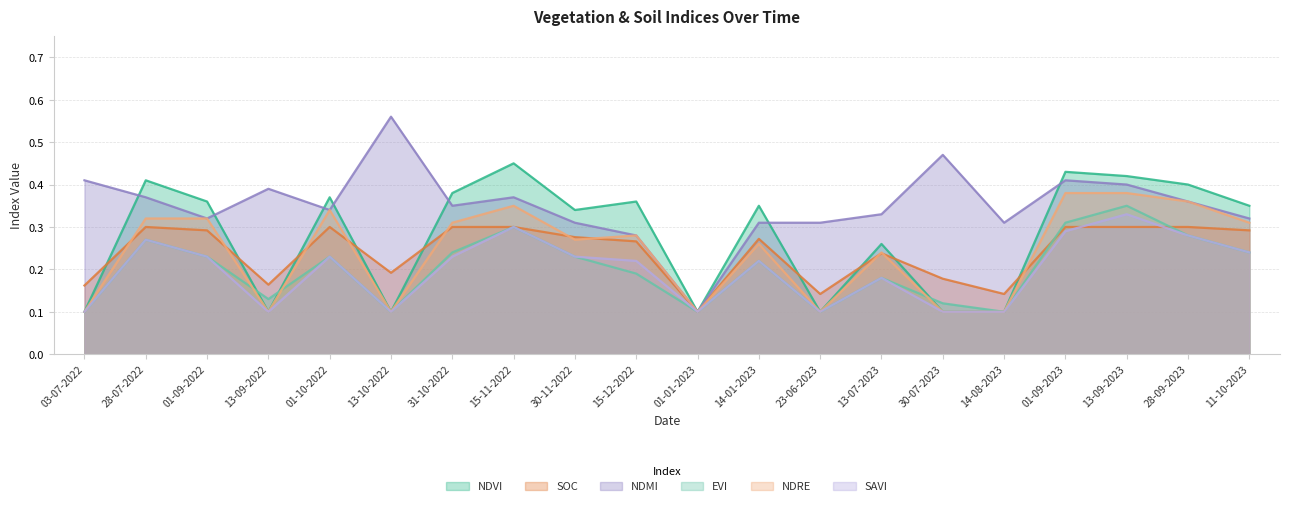

Reading left to right, list all the values displayed in this chart.

ndvi: 03-07-2022=0.1	28-07-2022=0.4	01-09-2022=0.4	13-09-2022=0.1	01-10-2022=0.4	13-10-2022=0.1	31-10-2022=0.4	15-11-2022=0.5	30-11-2022=0.3	15-12-2022=0.4	01-01-2023=0.1	14-01-2023=0.3	23-06-2023=0.1	13-07-2023=0.3	30-07-2023=0.1	14-08-2023=0.1	01-09-2023=0.4	13-09-2023=0.4	28-09-2023=0.4	11-10-2023=0.3
soc: 03-07-2022=0.2	28-07-2022=0.3	01-09-2022=0.3	13-09-2022=0.2	01-10-2022=0.3	13-10-2022=0.2	31-10-2022=0.3	15-11-2022=0.3	30-11-2022=0.3	15-12-2022=0.3	01-01-2023=0.1	14-01-2023=0.3	23-06-2023=0.1	13-07-2023=0.2	30-07-2023=0.2	14-08-2023=0.1	01-09-2023=0.3	13-09-2023=0.3	28-09-2023=0.3	11-10-2023=0.3
ndmi: 03-07-2022=0.4	28-07-2022=0.4	01-09-2022=0.3	13-09-2022=0.4	01-10-2022=0.3	13-10-2022=0.6	31-10-2022=0.3	15-11-2022=0.4	30-11-2022=0.3	15-12-2022=0.3	01-01-2023=0.1	14-01-2023=0.3	23-06-2023=0.3	13-07-2023=0.3	30-07-2023=0.5	14-08-2023=0.3	01-09-2023=0.4	13-09-2023=0.4	28-09-2023=0.4	11-10-2023=0.3
evi: 03-07-2022=0.1	28-07-2022=0.3	01-09-2022=0.2	13-09-2022=0.1	01-10-2022=0.2	13-10-2022=0.1	31-10-2022=0.2	15-11-2022=0.3	30-11-2022=0.2	15-12-2022=0.2	01-01-2023=0.1	14-01-2023=0.2	23-06-2023=0.1	13-07-2023=0.2	30-07-2023=0.1	14-08-2023=0.1	01-09-2023=0.3	13-09-2023=0.3	28-09-2023=0.3	11-10-2023=0.2
ndre: 03-07-2022=0.1	28-07-2022=0.3	01-09-2022=0.3	13-09-2022=0.1	01-10-2022=0.3	13-10-2022=0.1	31-10-2022=0.3	15-11-2022=0.3	30-11-2022=0.3	15-12-2022=0.3	01-01-2023=0.1	14-01-2023=0.3	23-06-2023=0.1	13-07-2023=0.2	30-07-2023=0.1	14-08-2023=0.1	01-09-2023=0.4	13-09-2023=0.4	28-09-2023=0.4	11-10-2023=0.3
savi: 03-07-2022=0.1	28-07-2022=0.3	01-09-2022=0.2	13-09-2022=0.1	01-10-2022=0.2	13-10-2022=0.1	31-10-2022=0.2	15-11-2022=0.3	30-11-2022=0.2	15-12-2022=0.2	01-01-2023=0.1	14-01-2023=0.2	23-06-2023=0.1	13-07-2023=0.2	30-07-2023=0.1	14-08-2023=0.1	01-09-2023=0.3	13-09-2023=0.3	28-09-2023=0.3	11-10-2023=0.2